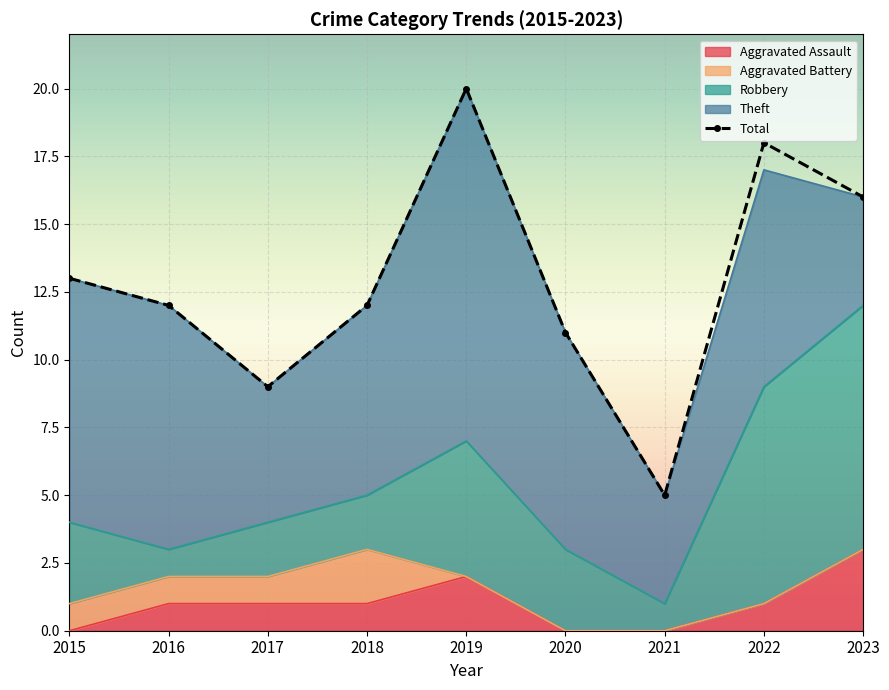

Rank the categories by value from lowest to highest.

2021, 2017, 2020, 2016, 2018, 2015, 2023, 2022, 2019